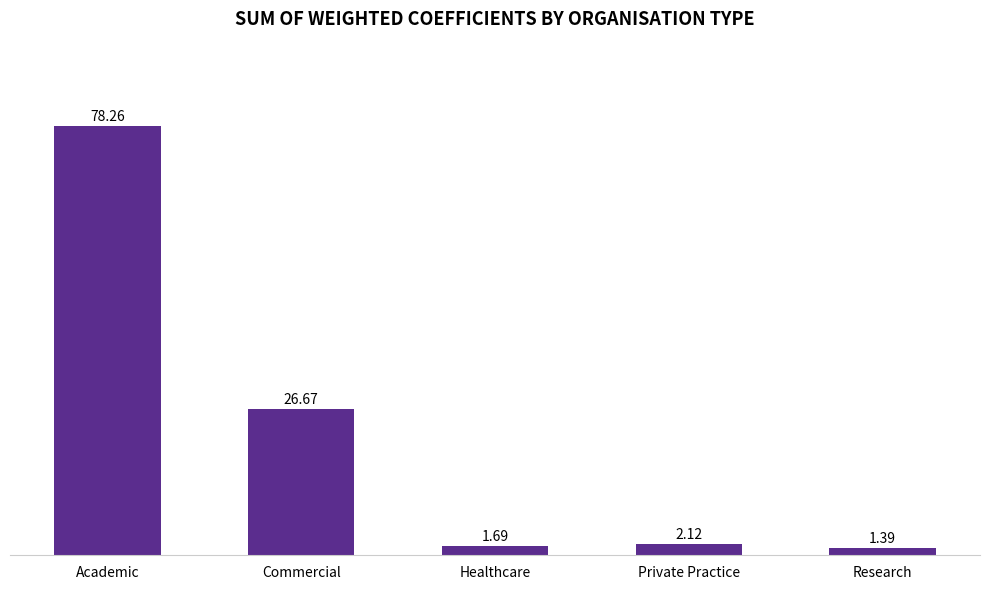

What is the average value?

22.0